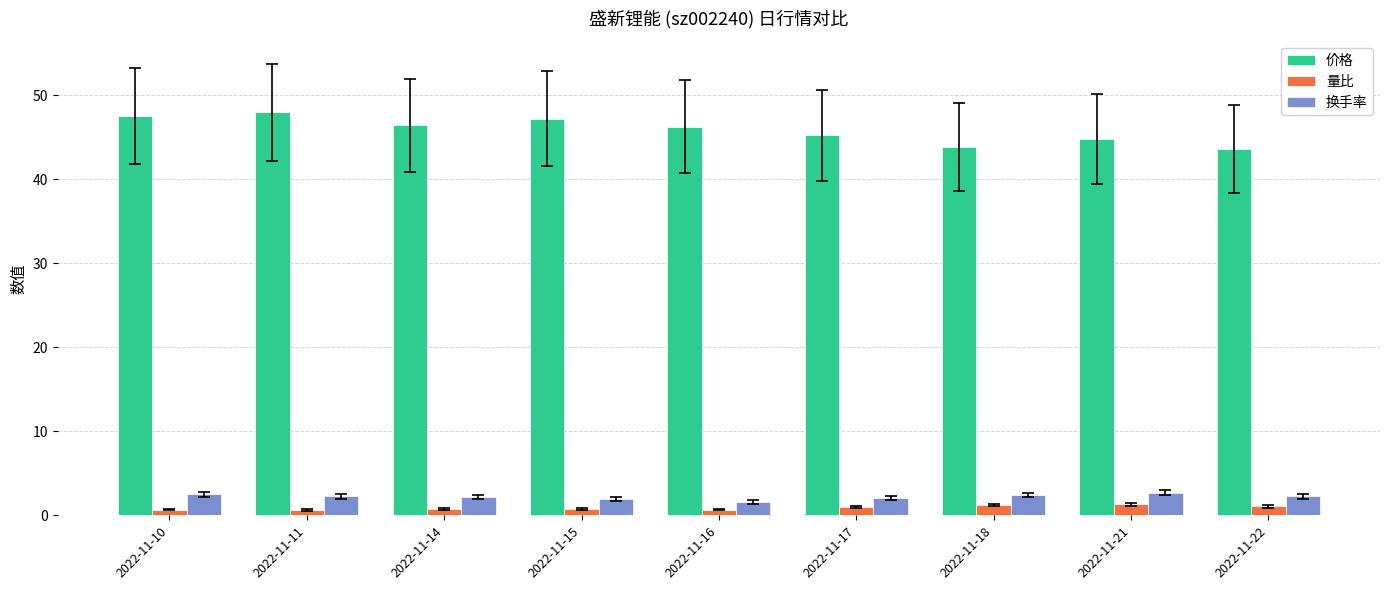

What is the sum of the 价格 values at 2022-11-15 and 2022-11-22?

90.7